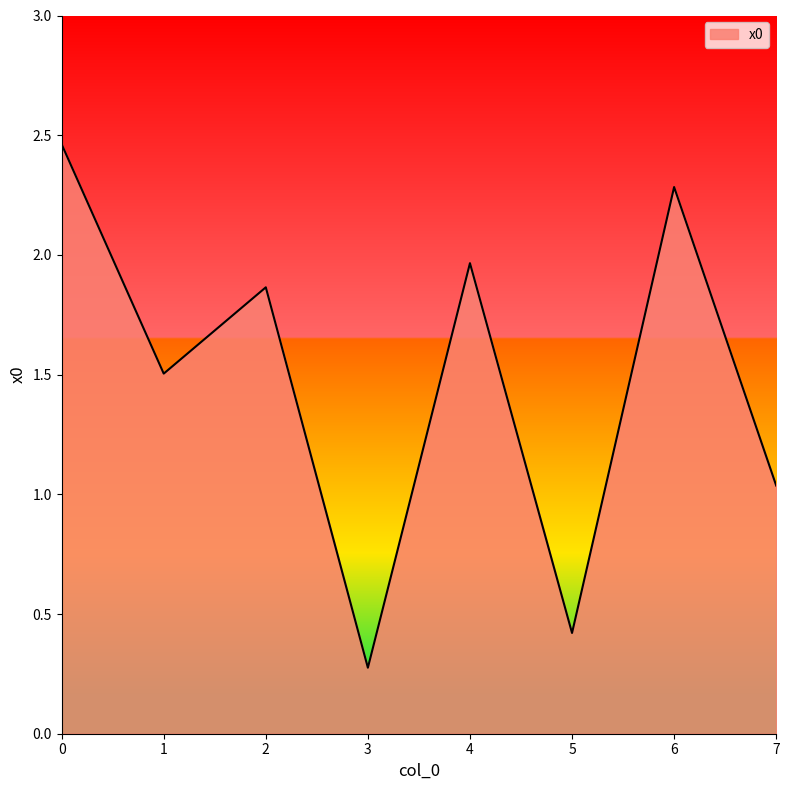

What is the minimum value shown in the chart?

0.3